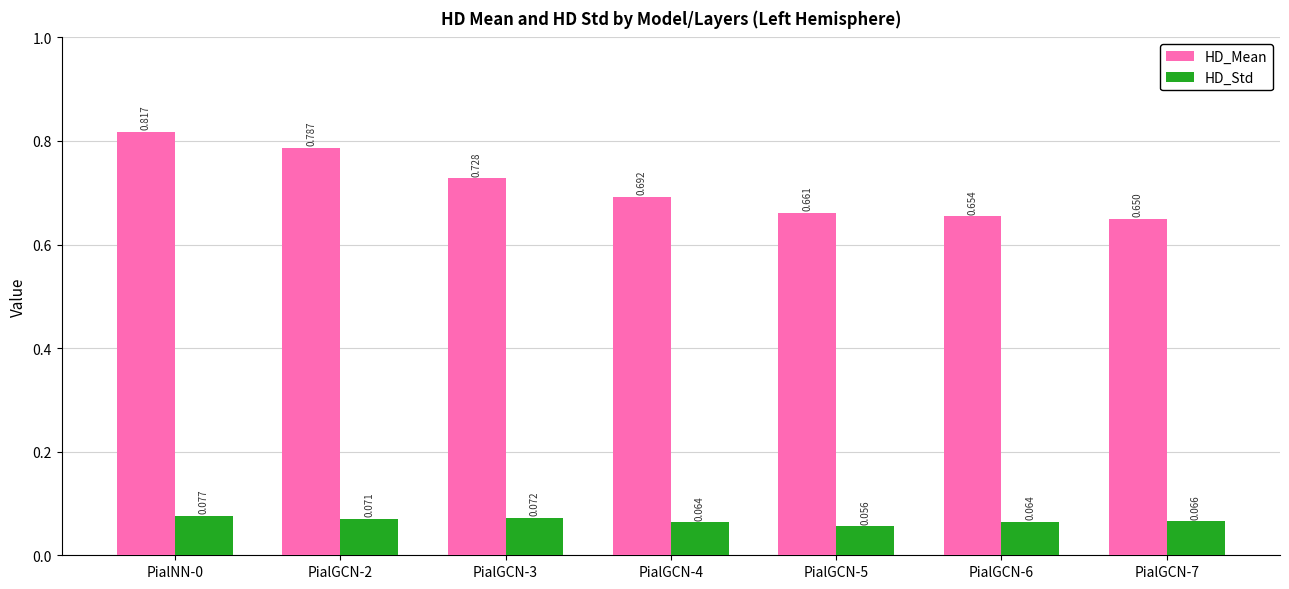

List the labels in order of HD_Mean value, largest first.

PialNN-0, PialGCN-2, PialGCN-3, PialGCN-4, PialGCN-5, PialGCN-6, PialGCN-7